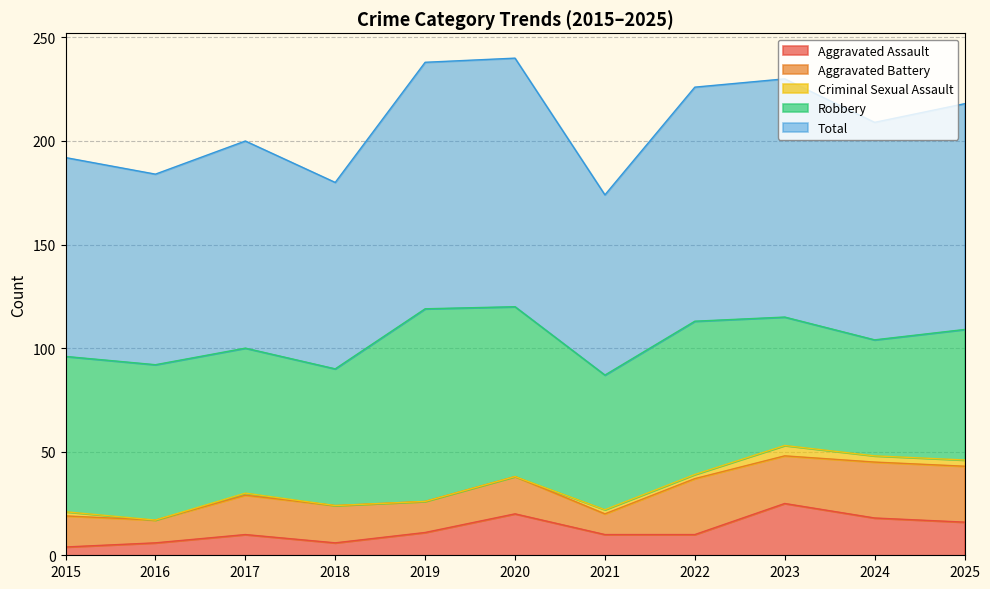

Where does the Total series first go above 105?

2019